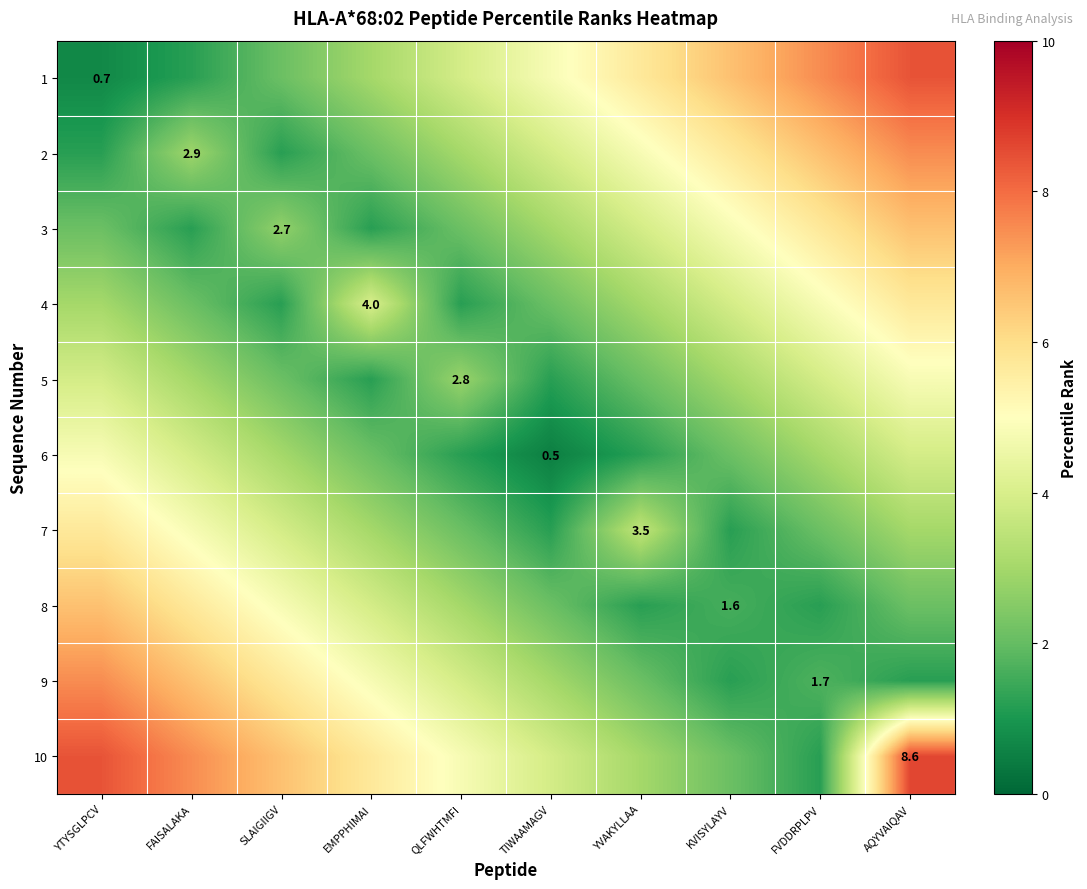

The 7 series shows 6.2 at YVAKYLLAA. True or false?

False